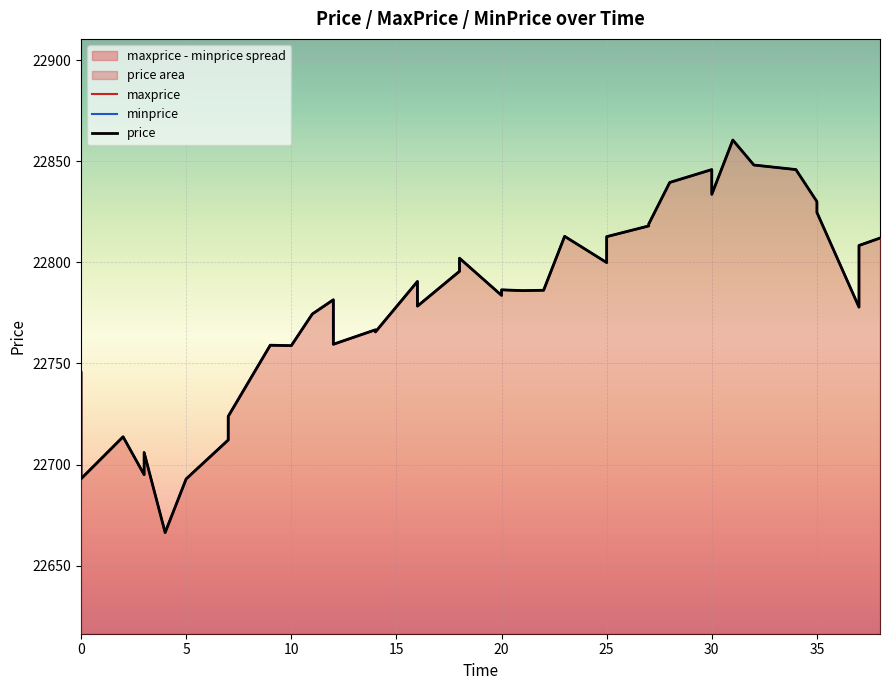

What is the average value of the price series?

22780.3